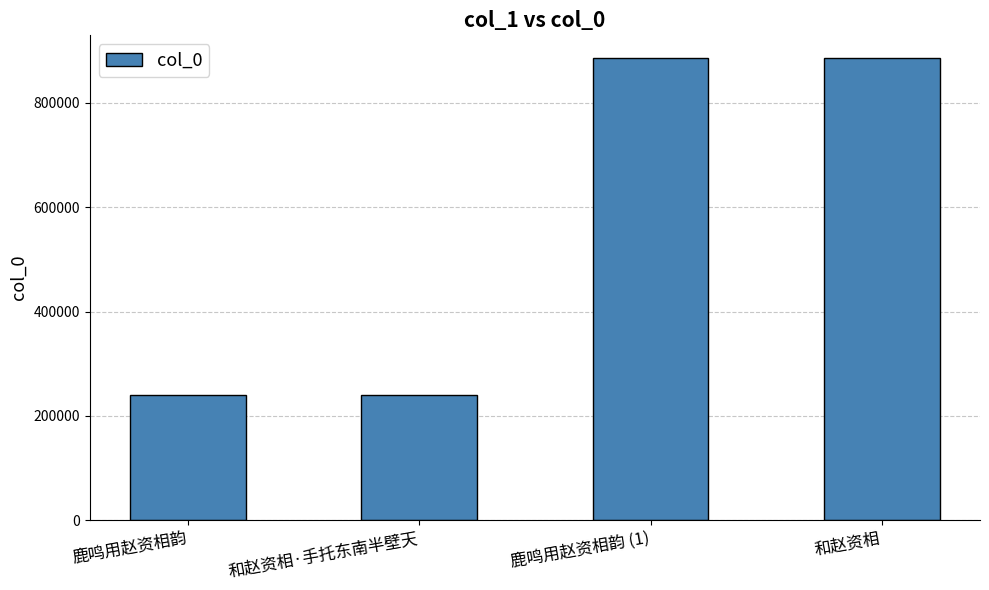

How many categories are shown in the chart?

4